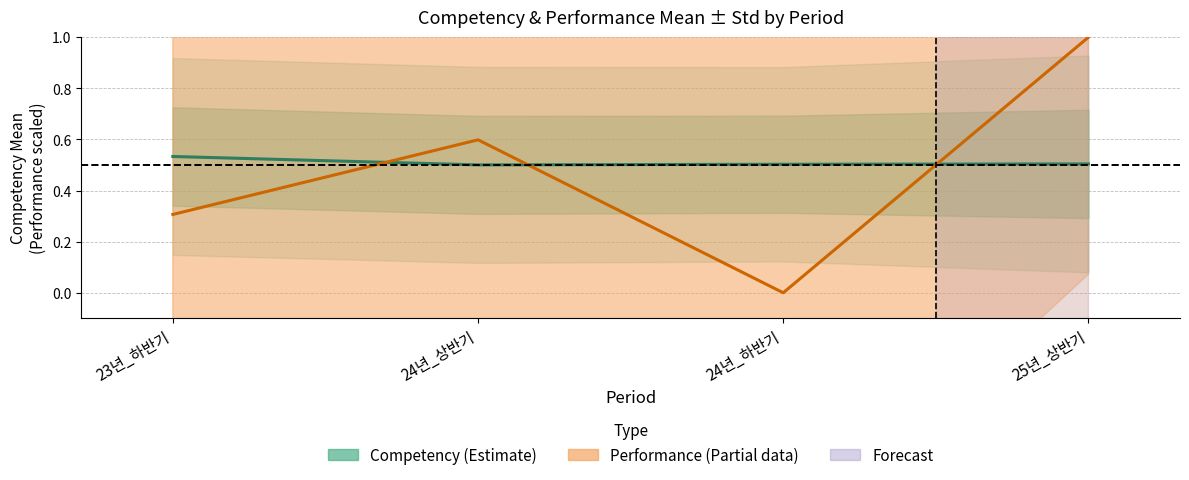

Where is the first local maximum for Performance Mean (scaled)?

24년_상반기